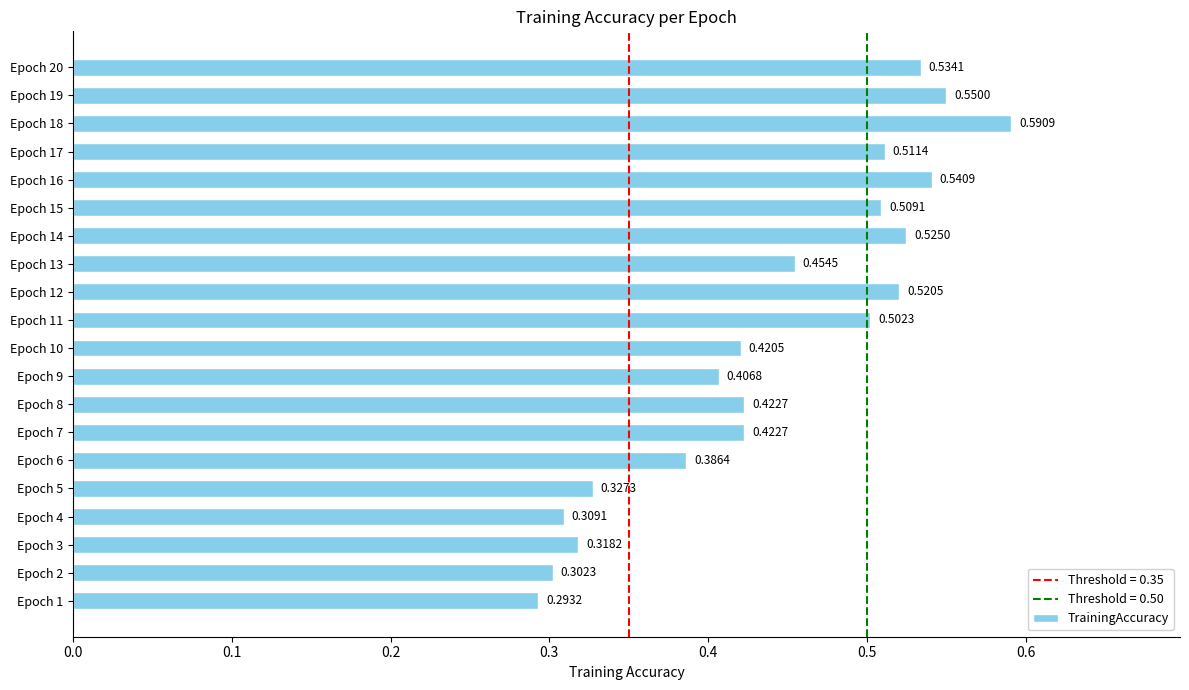

What is the sum of the values at Epoch 17 and Epoch 4?

0.8